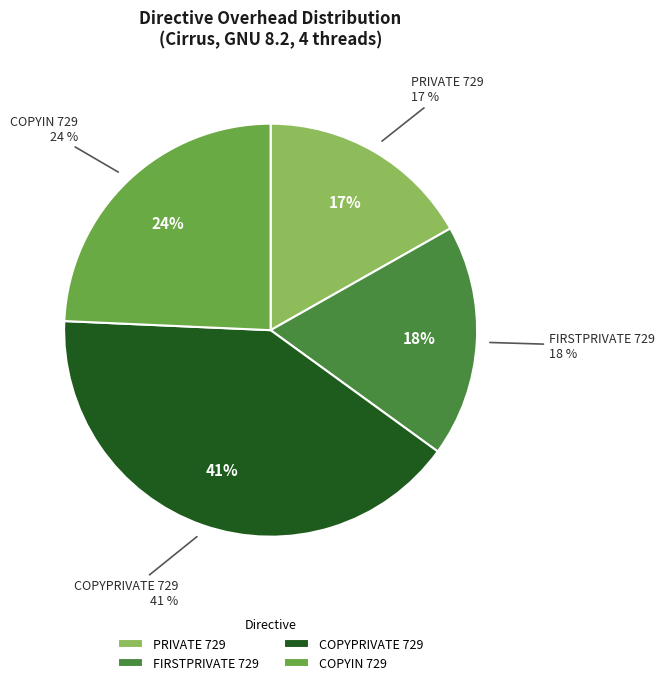

Rank the categories by value from lowest to highest.

PRIVATE 729, FIRSTPRIVATE 729, COPYIN 729, COPYPRIVATE 729